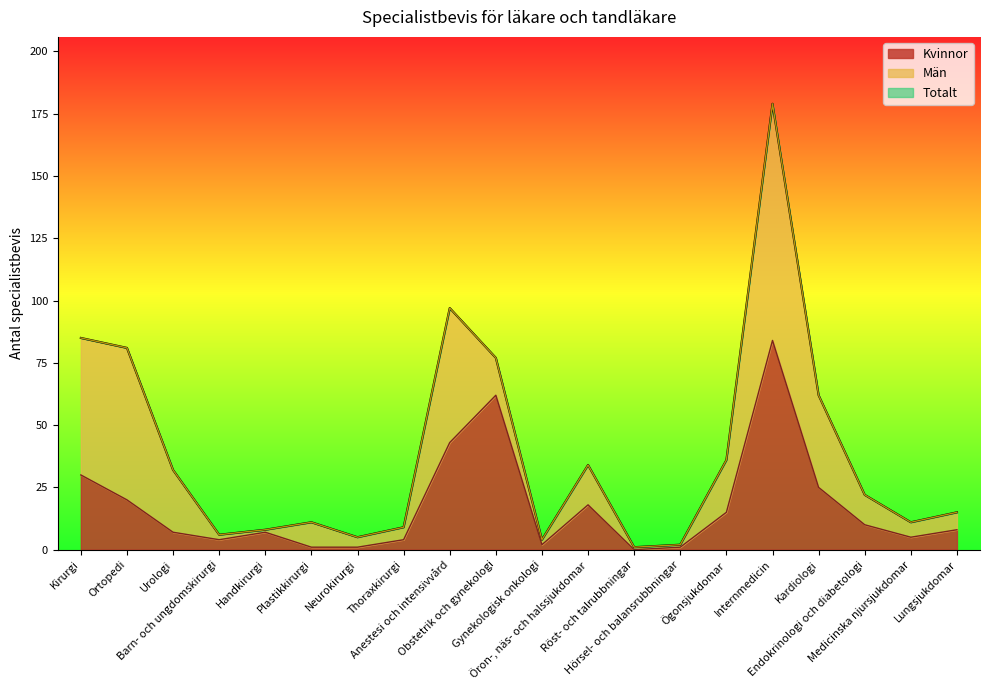

What position from the left is Neurokirurgi?

7